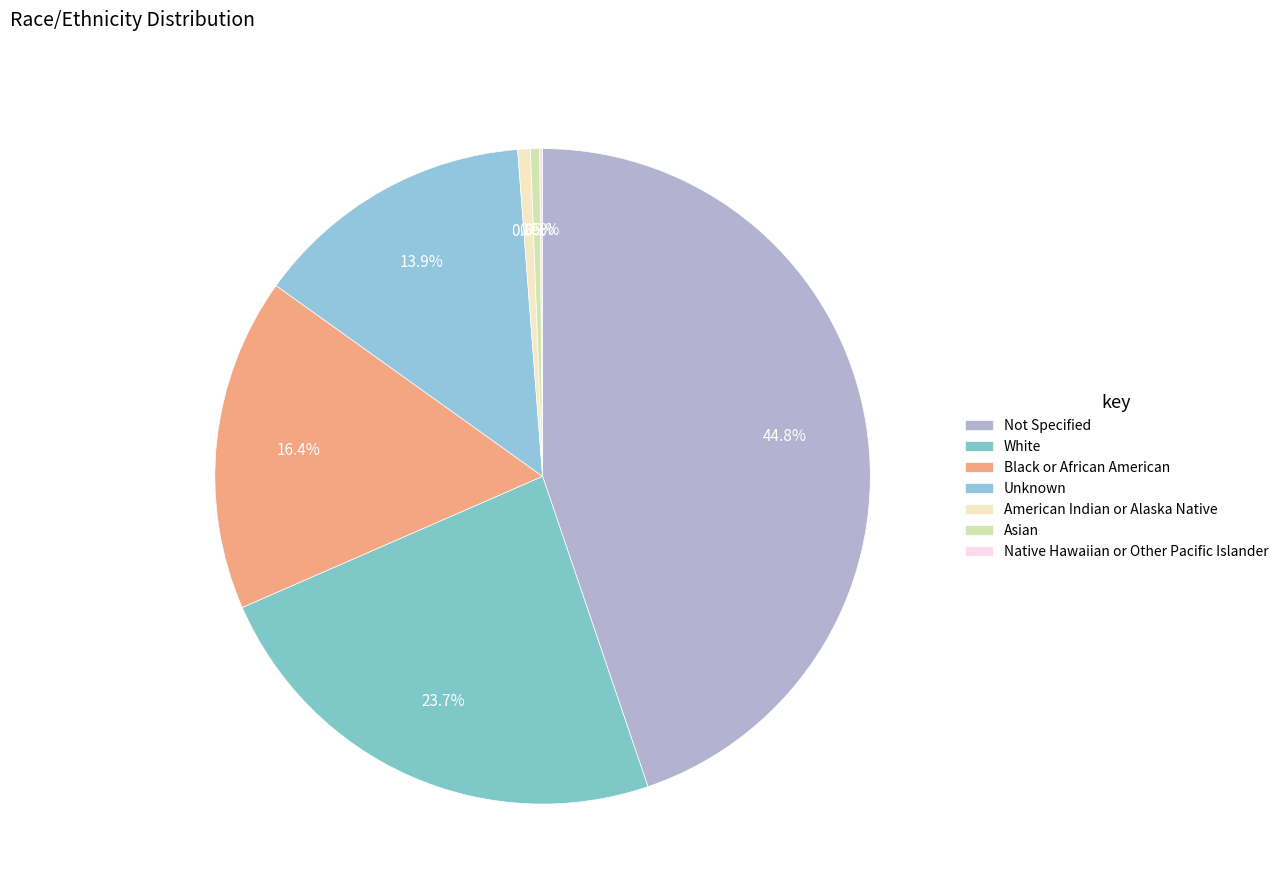

True or false: Unknown accounts for 14% of the total.

True